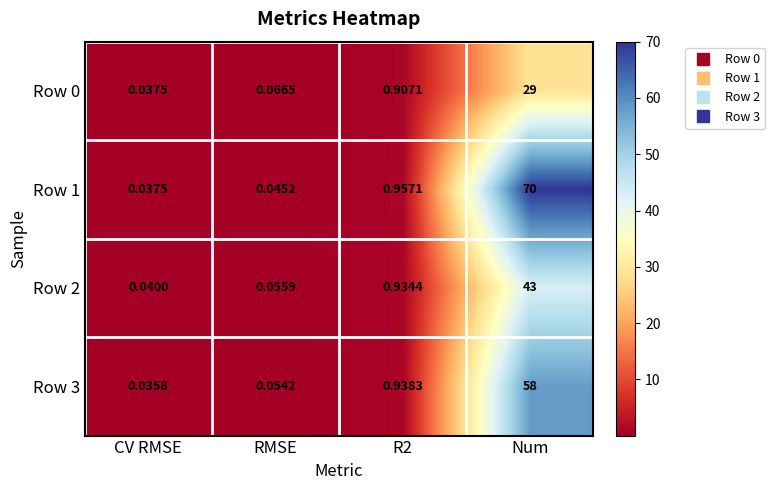

Is the value of Row 1 at Num greater than the value of Row 0 at CV RMSE?

Yes